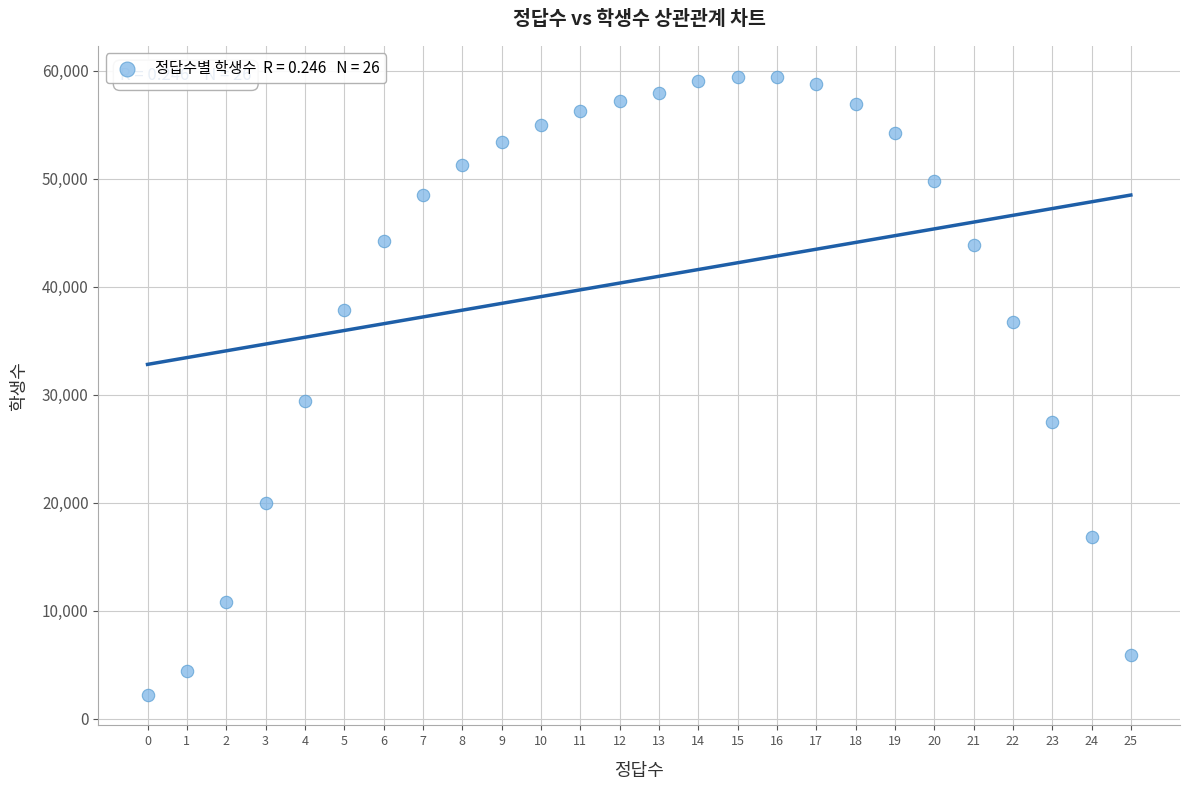

What Y value in the scatter plot is closest to 30841?

29385